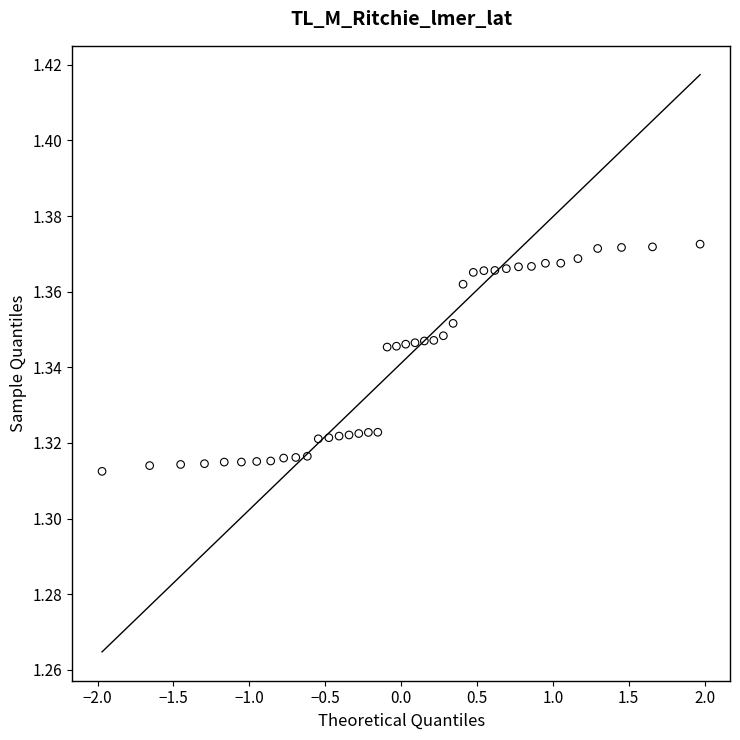

What is the range of X values (max minus min)?

3.9